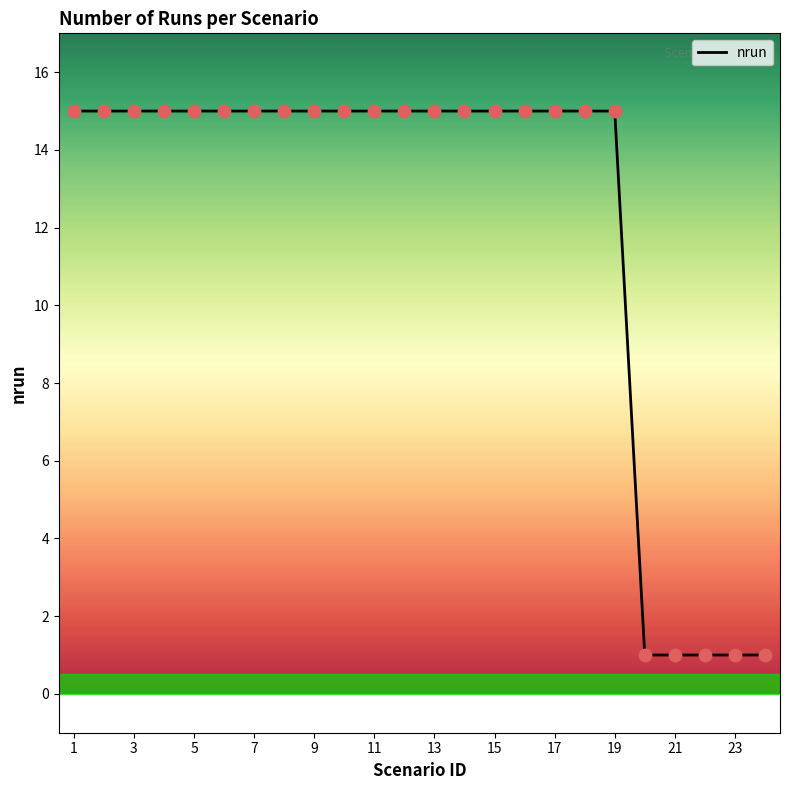

What is the difference between the maximum and minimum values?

14